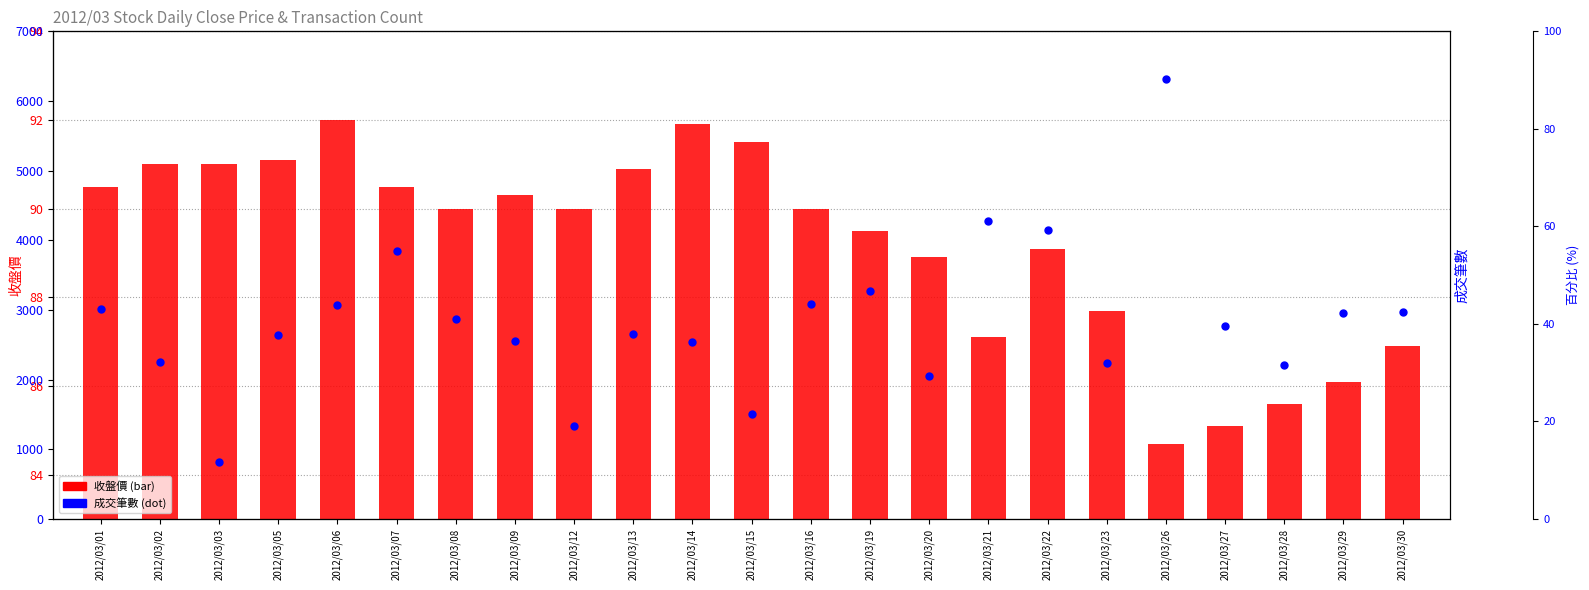

What is the total value across all series at 2012/03/30?

3051.9